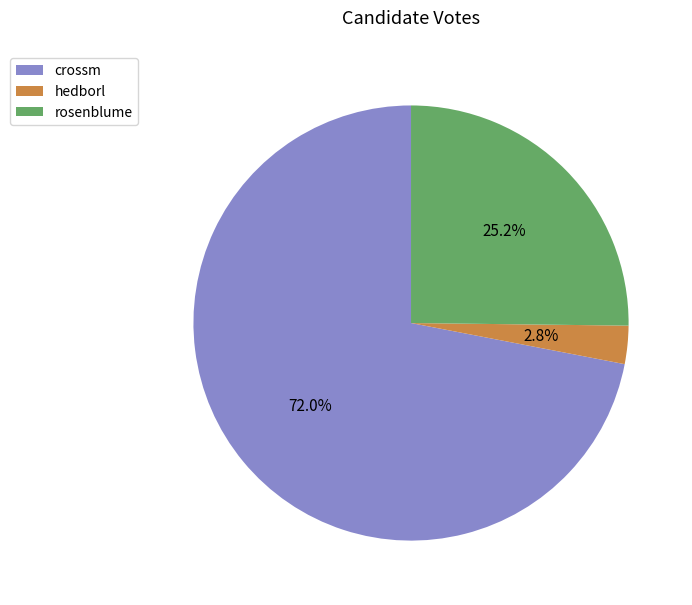

To the nearest percent, what is the difference between the crossm and rosenblume slice percentages?

47%